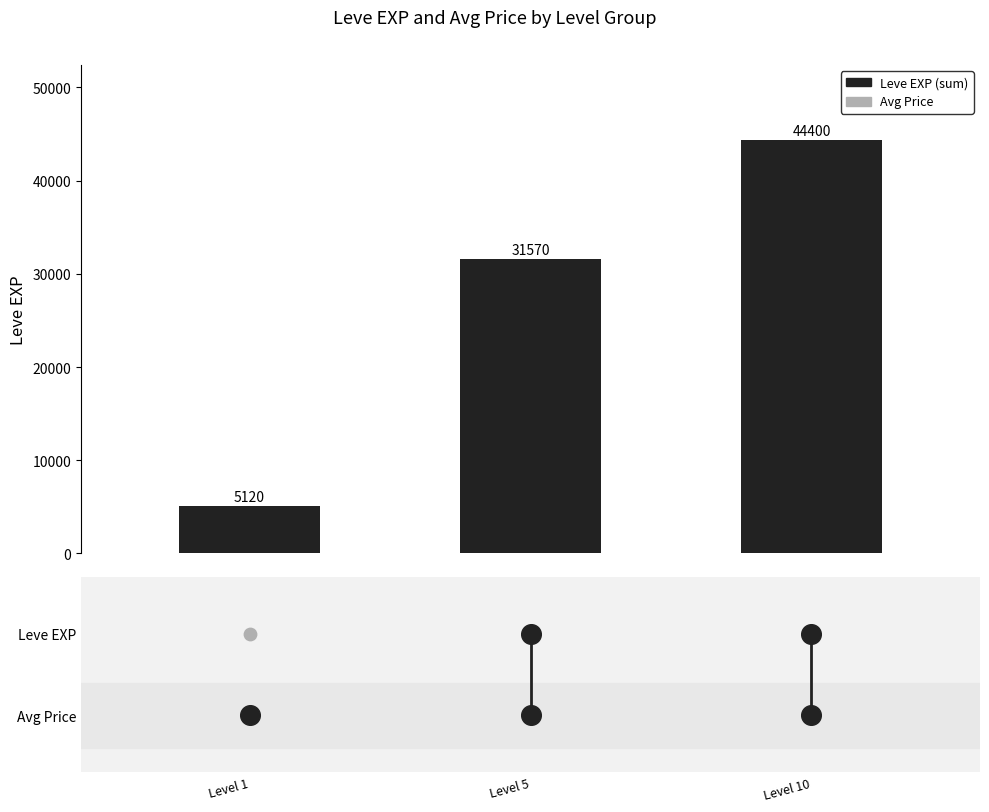

What is the ratio of the value at Level 10 to the value at Level 5?

1.4